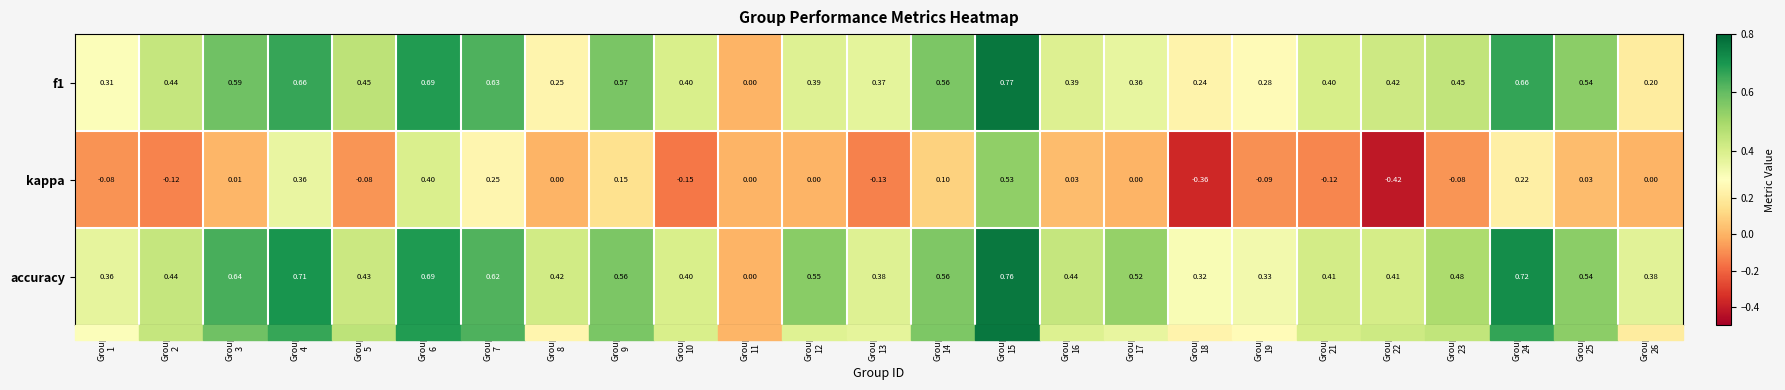

Which series has the widest spread of values?

kappa